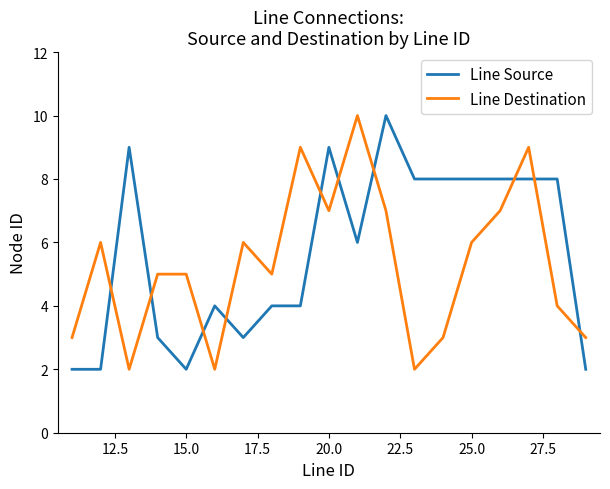

What is the highest value of the Line Destination series?

10